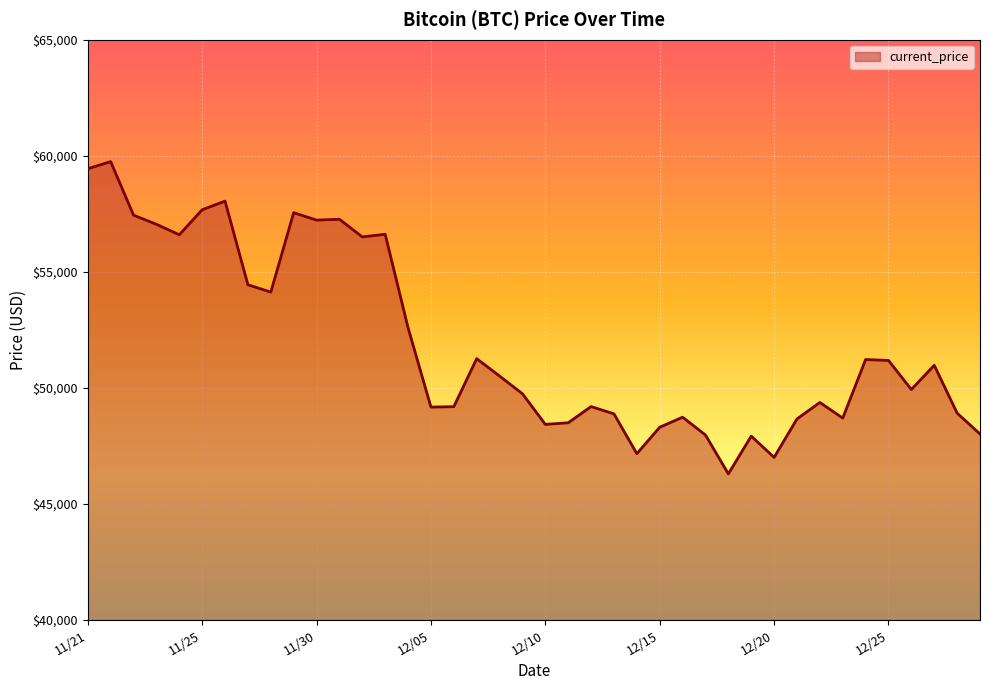

What is the maximum value shown in the chart?

59749